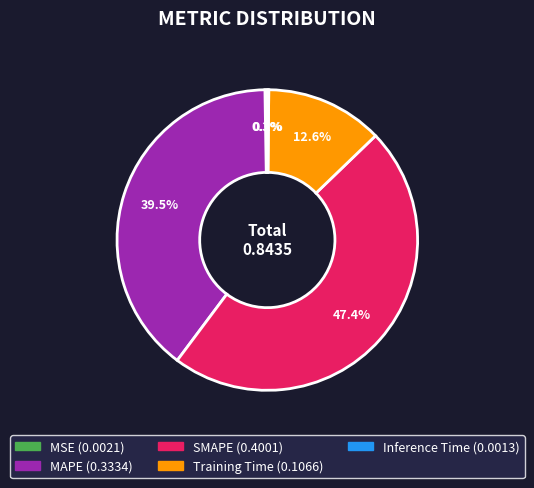

Is there a majority slice in this chart?

No